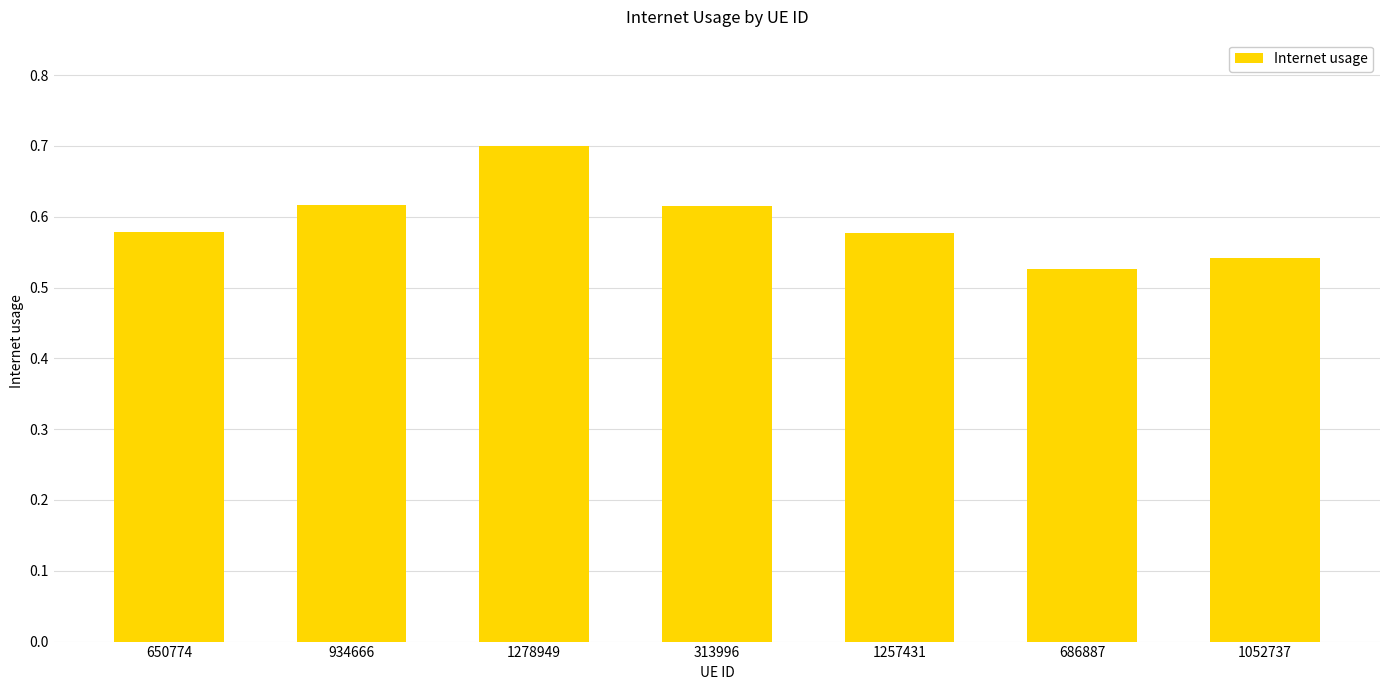

Is it true that the value at 686887 is 0.8?

False